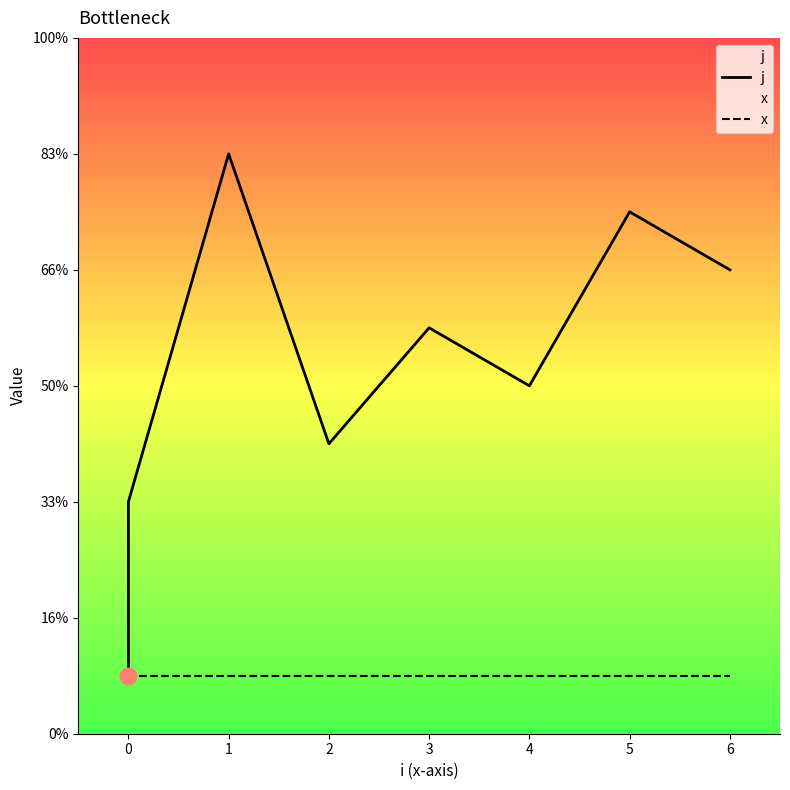

What is the lowest value of the x series?

1